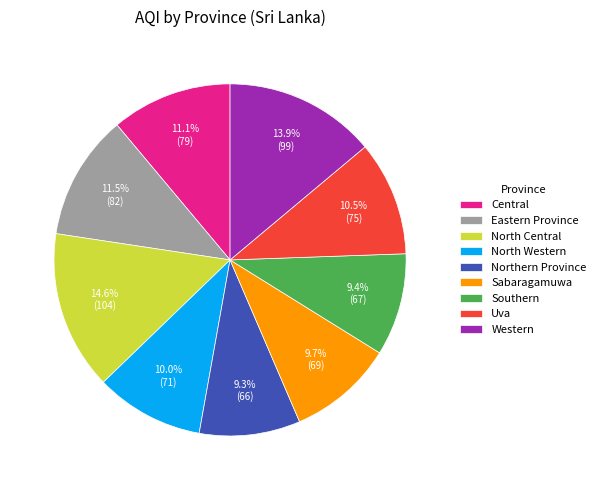

Approximately how many times larger is the value at Southern compared to Sabaragamuwa?

1.0